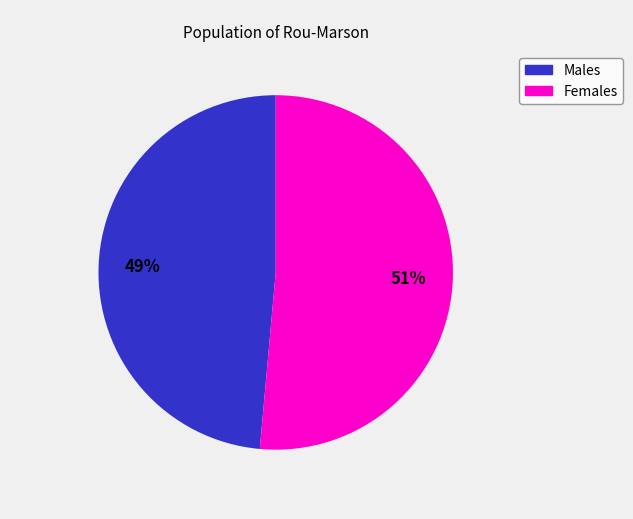

Count the number of slices in the pie.

2